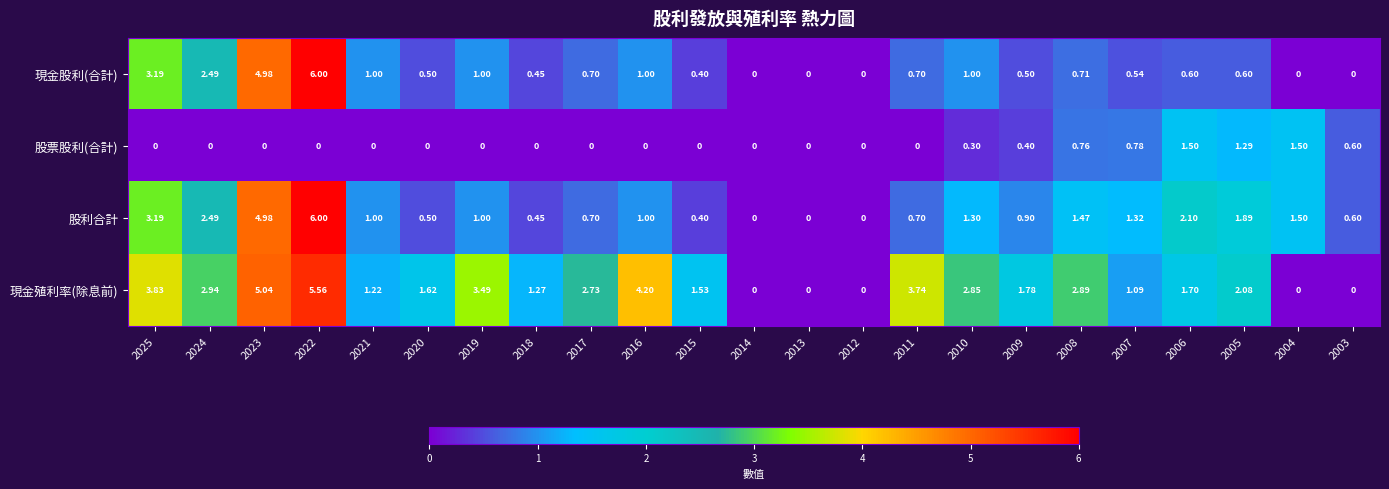

List the series in order of their overall mean, highest first.

現金殖利率(除息前), 股利合計, 現金股利(合計), 股票股利(合計)